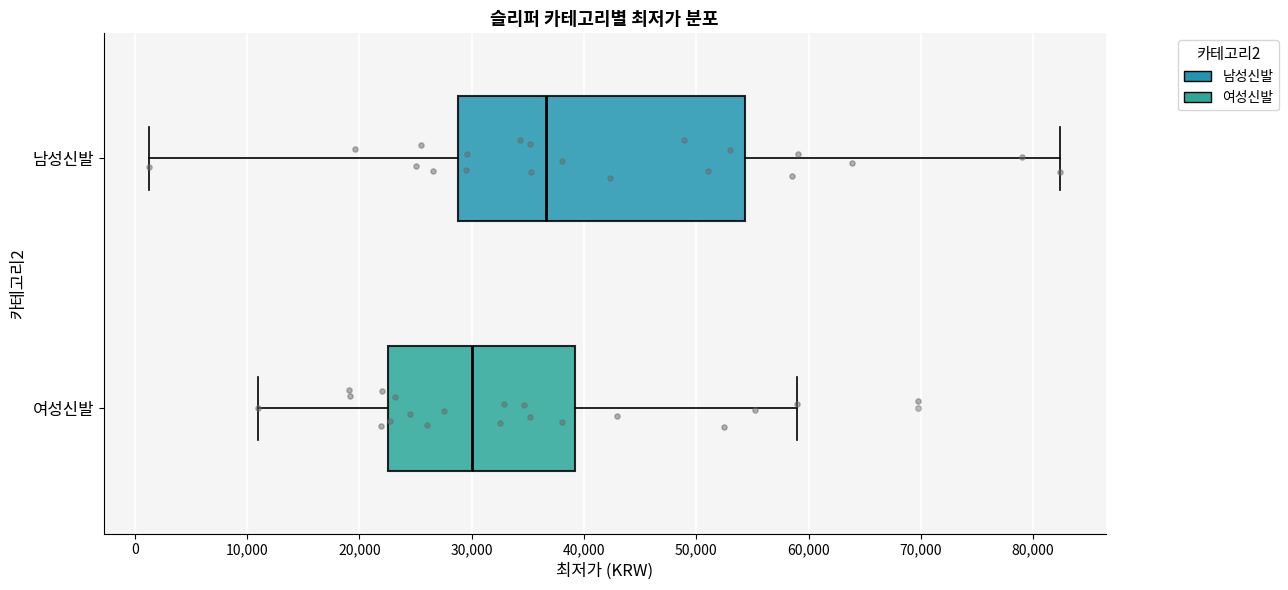

Which box has the furthest to the left median line?

여성신발